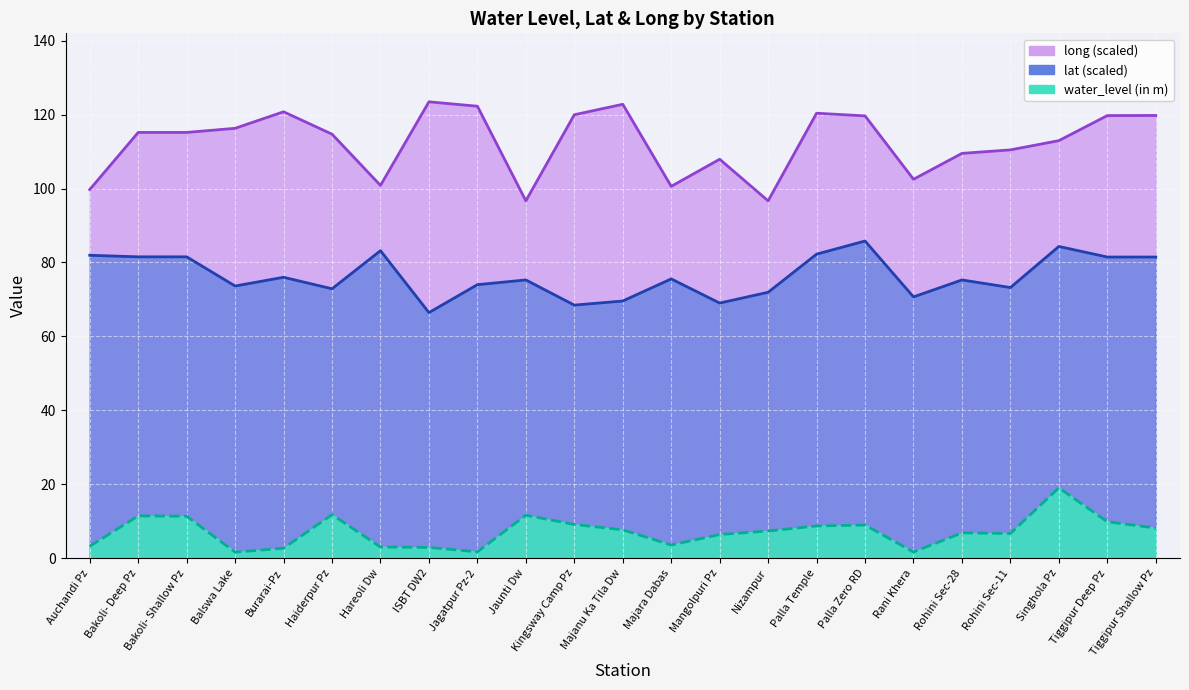

Where is the first local maximum for long?

Burarai-Pz